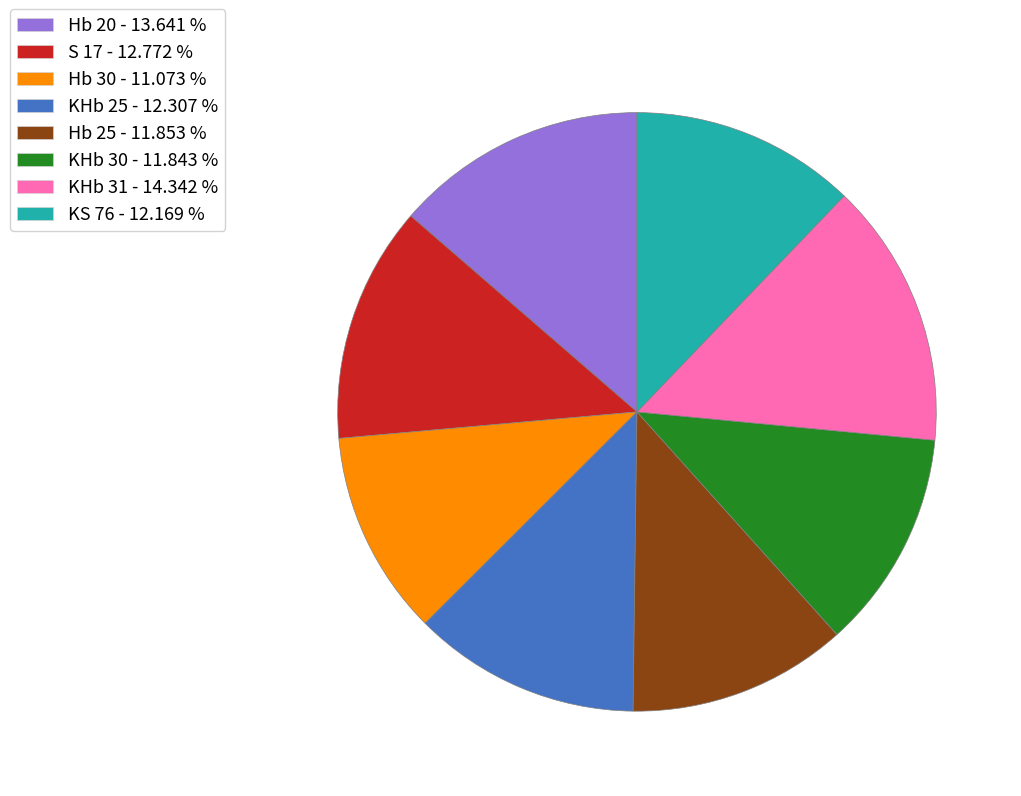

Is the sum of Hb 20 and KS 76 greater than half?

No